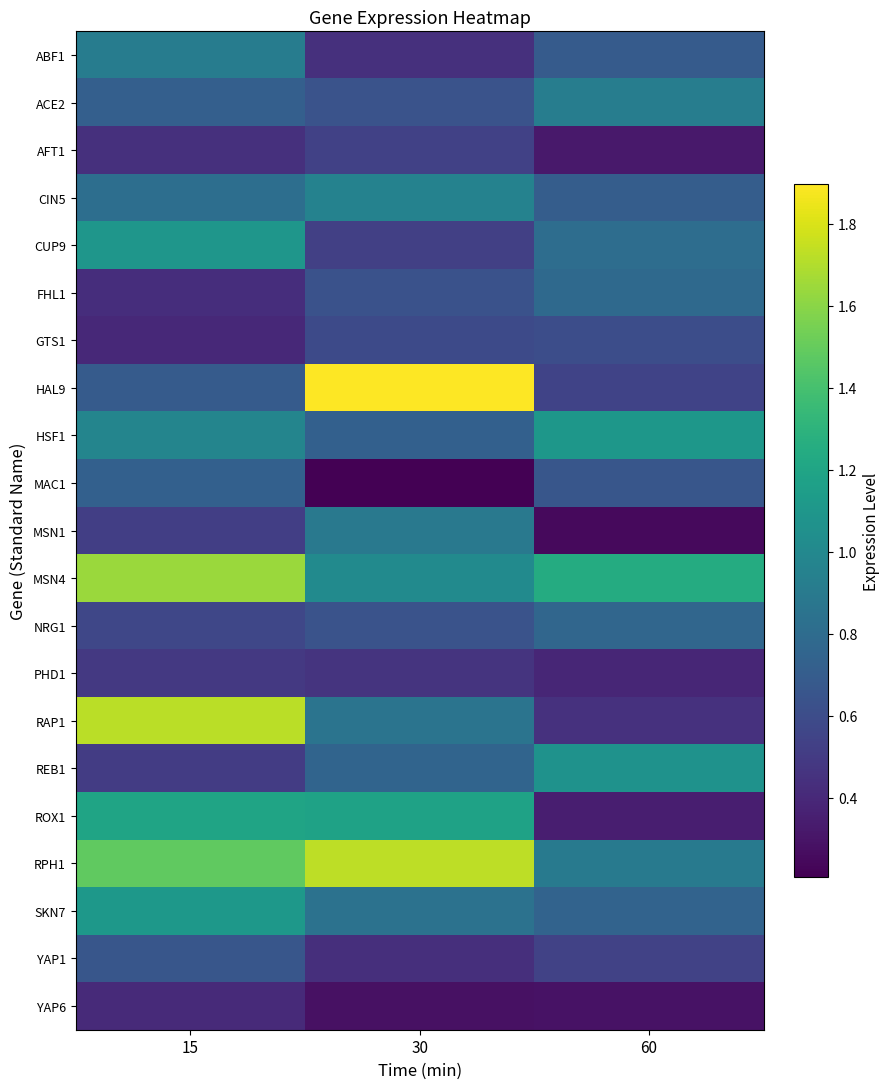

Reading right to left, what are all the values shown in this chart?

ABF1: 60=0.7	30=0.4	15=0.9
ACE2: 60=0.9	30=0.6	15=0.7
AFT1: 60=0.3	30=0.5	15=0.4
CIN5: 60=0.7	30=1.0	15=0.8
CUP9: 60=0.8	30=0.5	15=1.1
FHL1: 60=0.8	30=0.6	15=0.4
GTS1: 60=0.6	30=0.6	15=0.4
HAL9: 60=0.5	30=1.9	15=0.7
HSF1: 60=1.1	30=0.7	15=1.0
MAC1: 60=0.7	30=0.2	15=0.7
MSN1: 60=0.2	30=0.9	15=0.5
MSN4: 60=1.2	30=1.0	15=1.6
NRG1: 60=0.8	30=0.6	15=0.6
PHD1: 60=0.4	30=0.5	15=0.5
RAP1: 60=0.4	30=0.9	15=1.7
REB1: 60=1.1	30=0.8	15=0.5
ROX1: 60=0.4	30=1.2	15=1.2
RPH1: 60=0.9	30=1.7	15=1.5
SKN7: 60=0.7	30=0.8	15=1.1
YAP1: 60=0.5	30=0.4	15=0.7
YAP6: 60=0.3	30=0.3	15=0.4